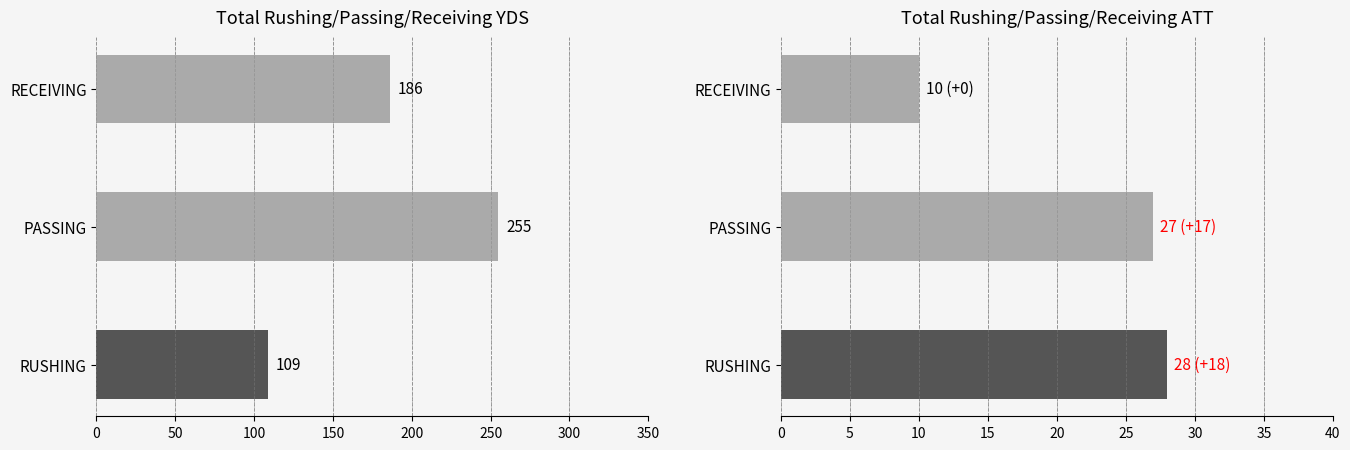

Between RUSHING and RECEIVING, which series saw the biggest shift?

Total YDS